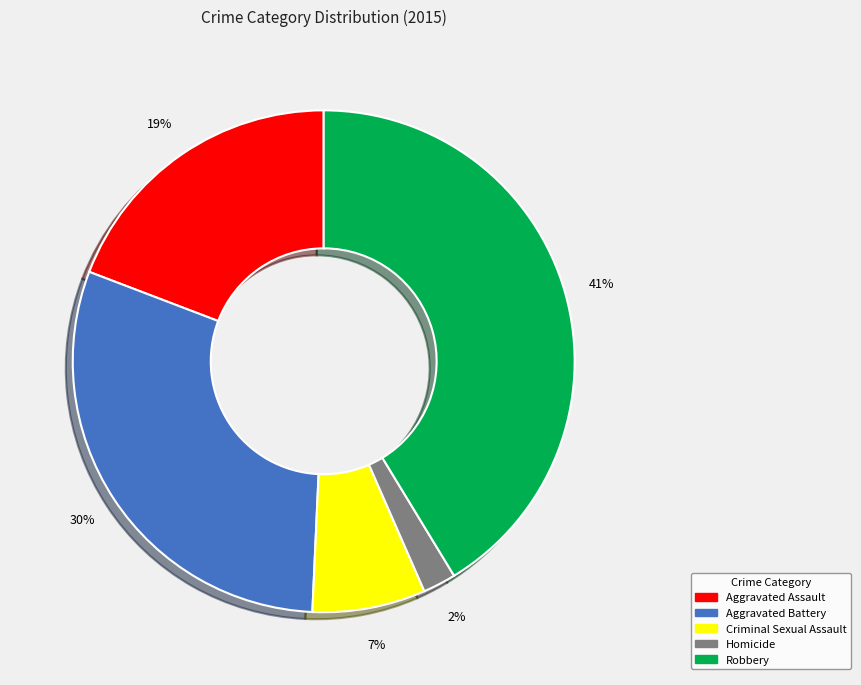

Which category has the smallest portion of the pie?

Homicide